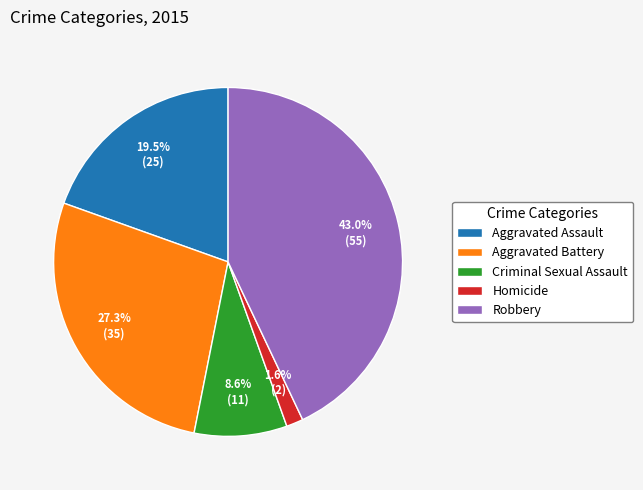

To the nearest percent, what is the average slice percentage?

20%